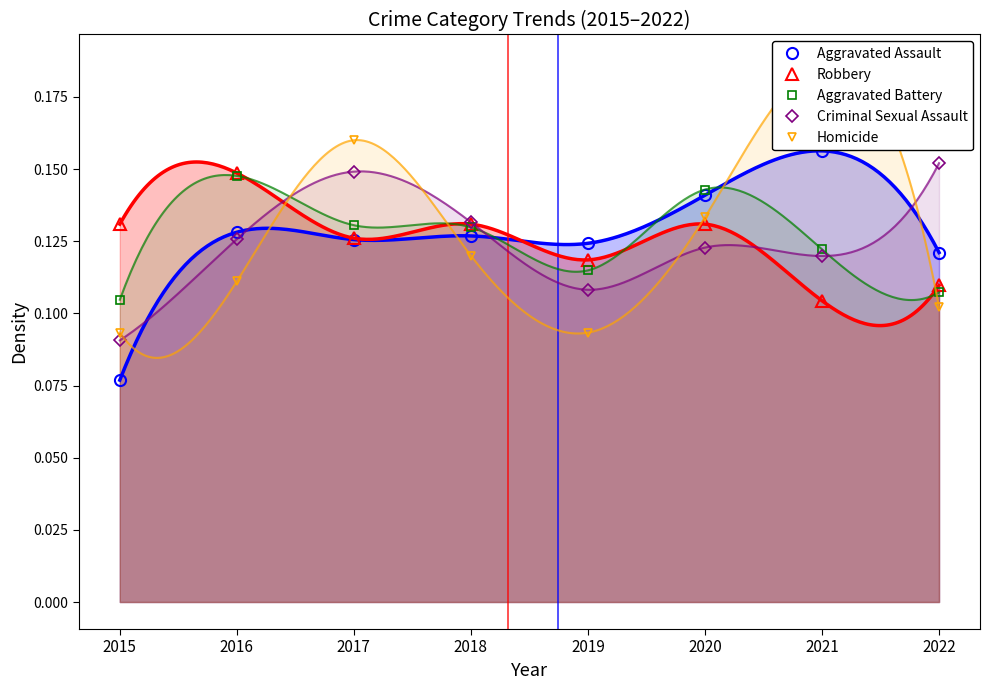

Between which two adjacent categories do Criminal Sexual Assault and Aggravated Battery first intersect?

2016 and 2017